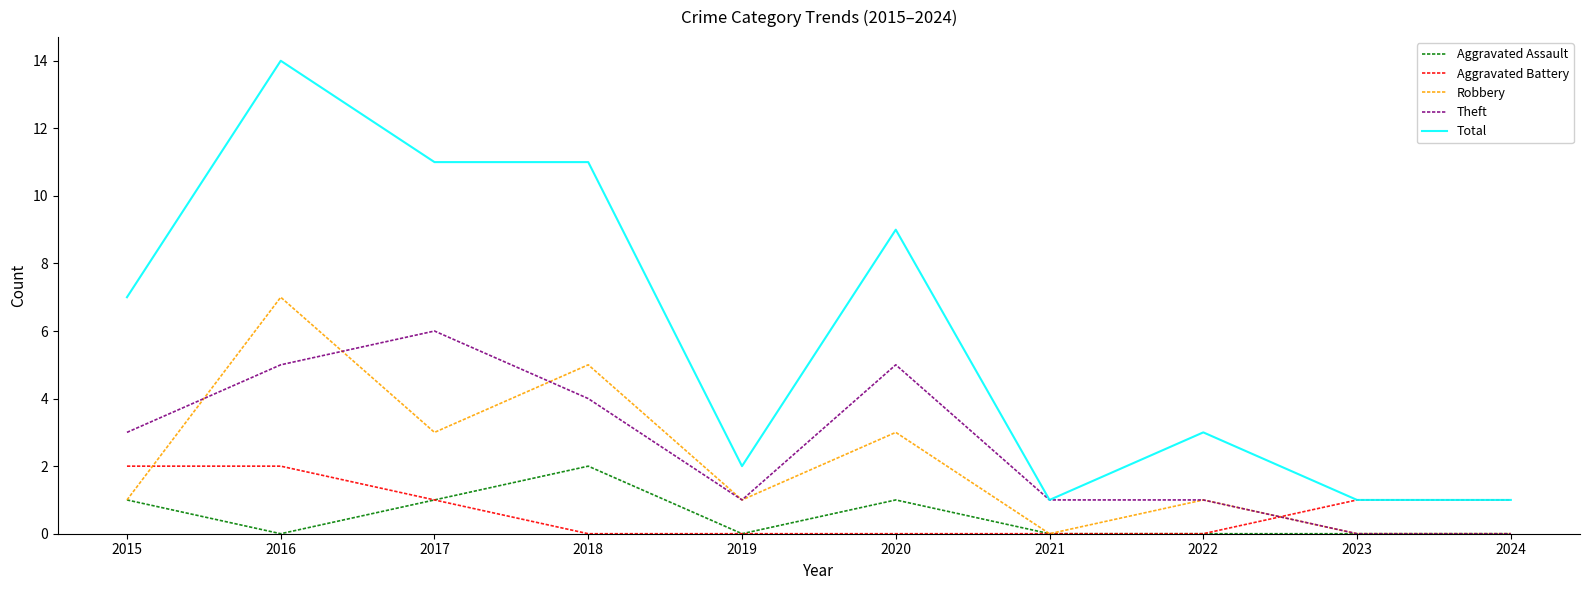

What is the difference between the Total values at 2023 and 2016?

13